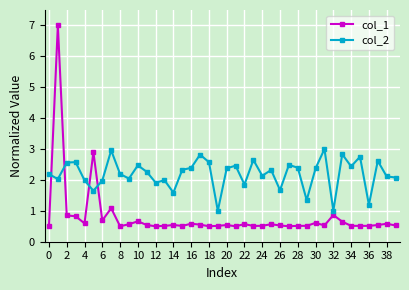

What are all the series names shown in the legend?

col_1, col_2